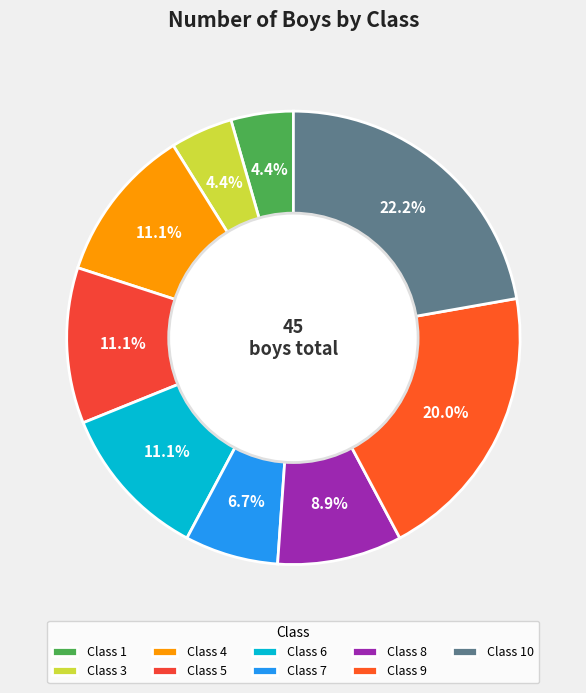

How many segments does this pie chart have?

9